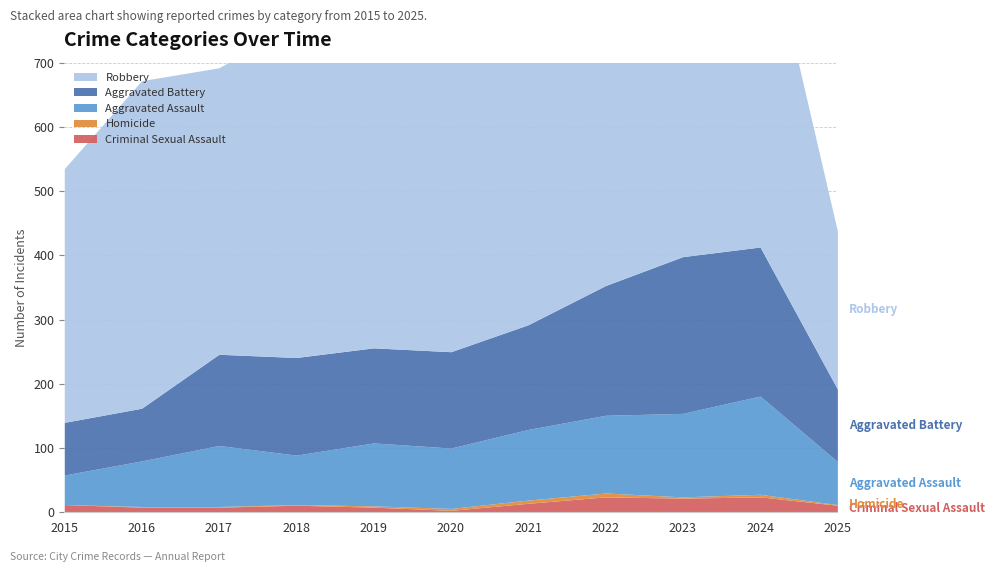

How many values in the Robbery series exceed 484?

5